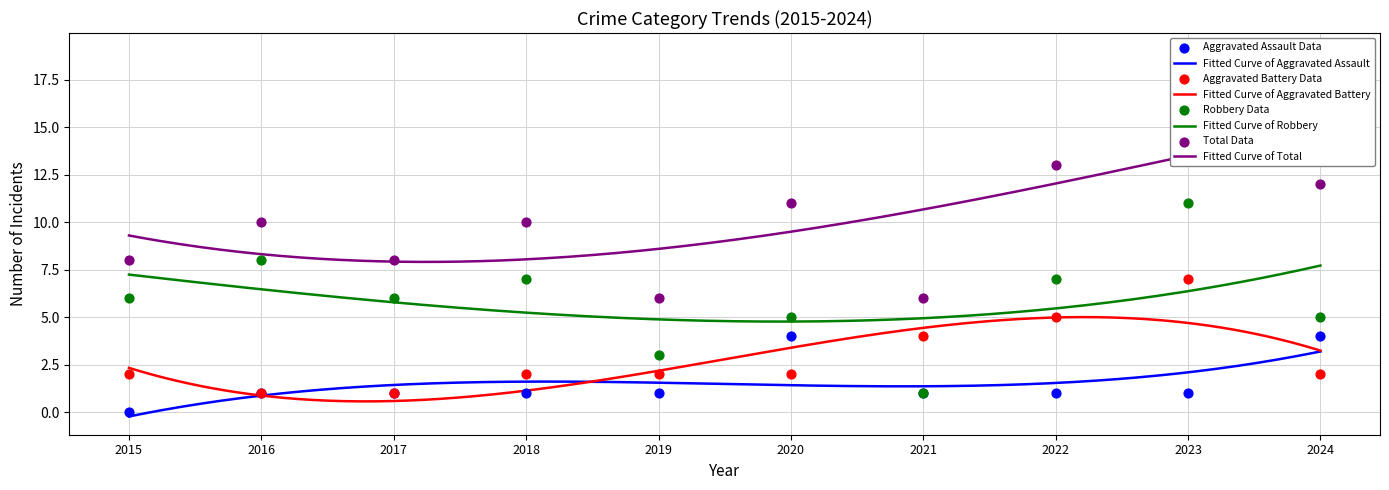

What are all the series names shown in the legend?

Aggravated Assault, Aggravated Battery, Robbery, Total